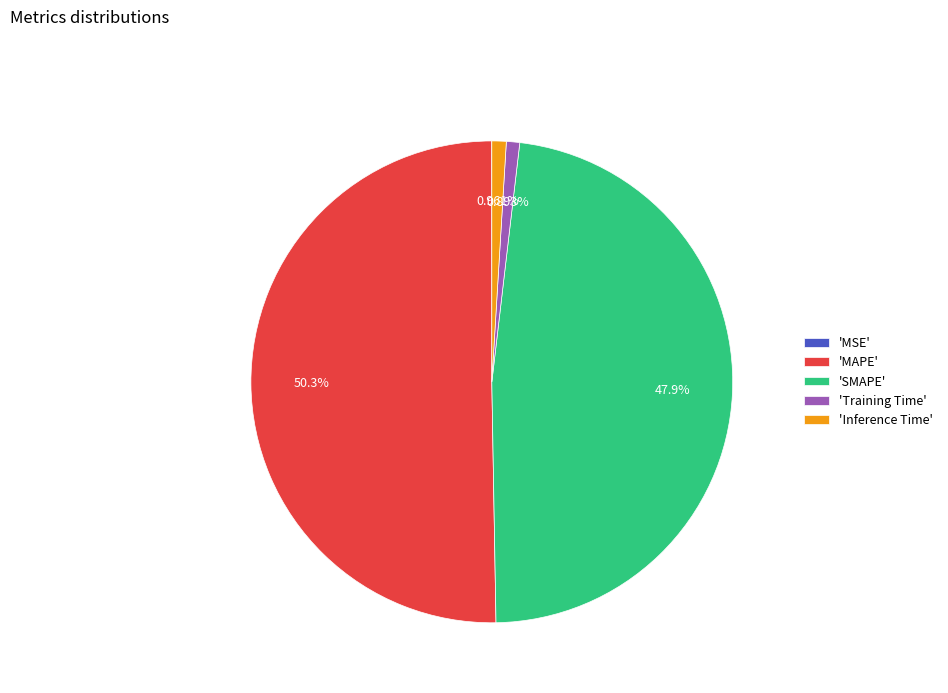

Which slice is the largest?

'MAPE'